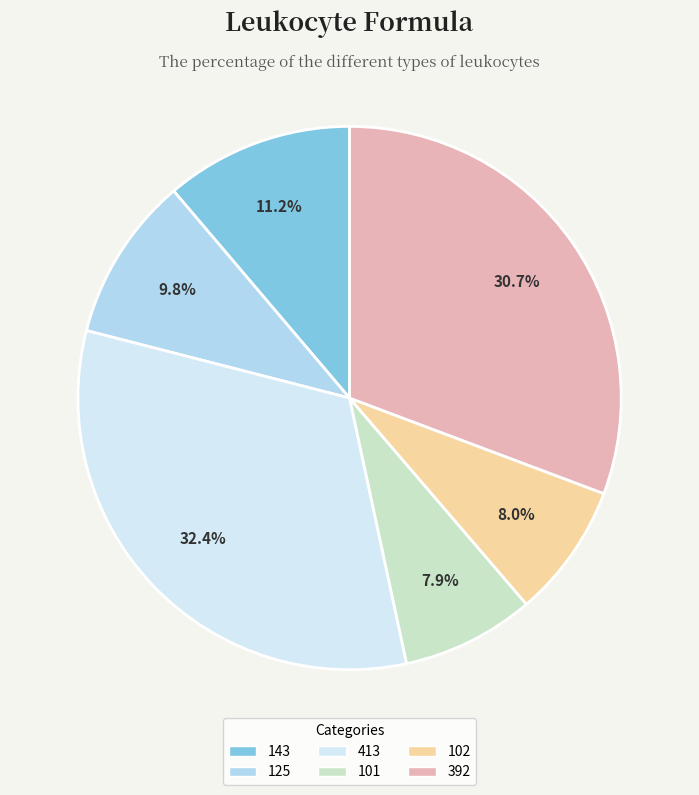

Which has a higher value, 101 or 392?

392